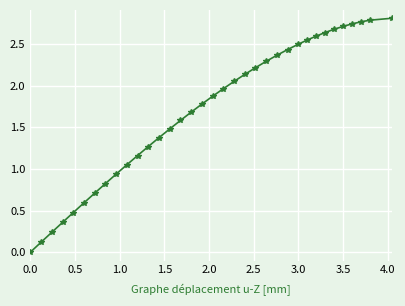

What is the sum of all values?

59.7